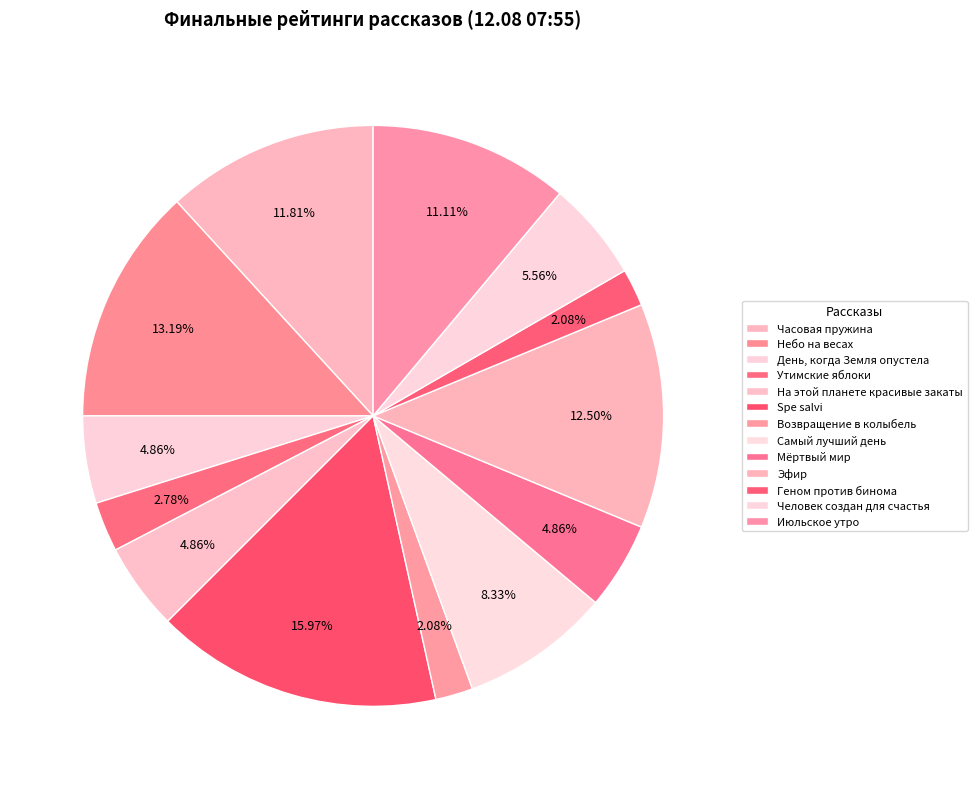

Which slice is the largest?

Spe salvi